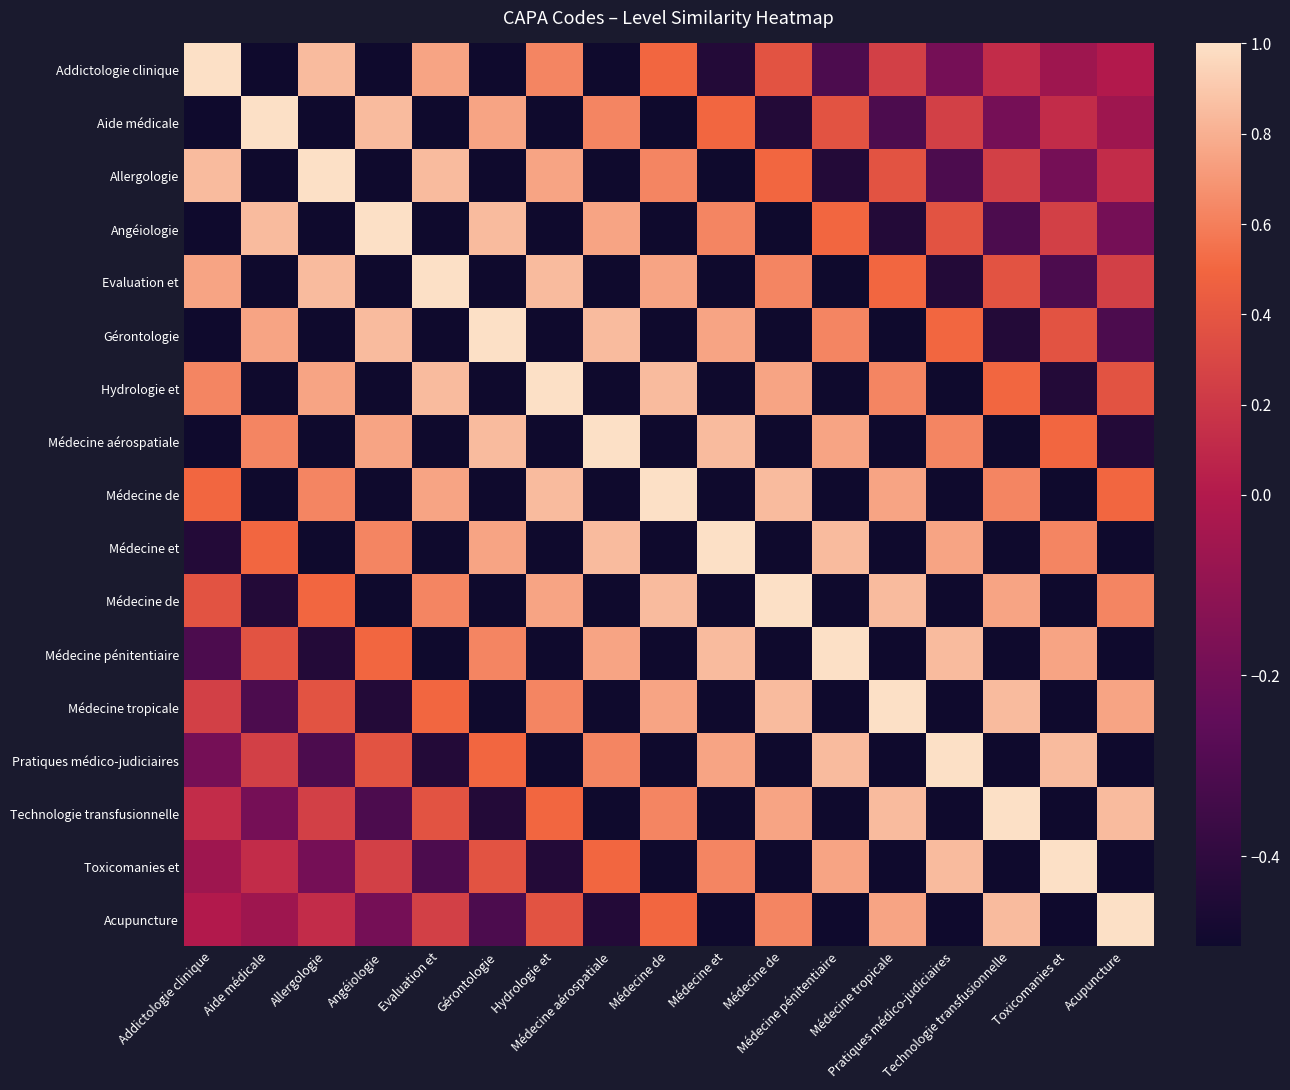

Between Angéiologie and Médecine pénitentiaire, which is larger?

Médecine pénitentiaire